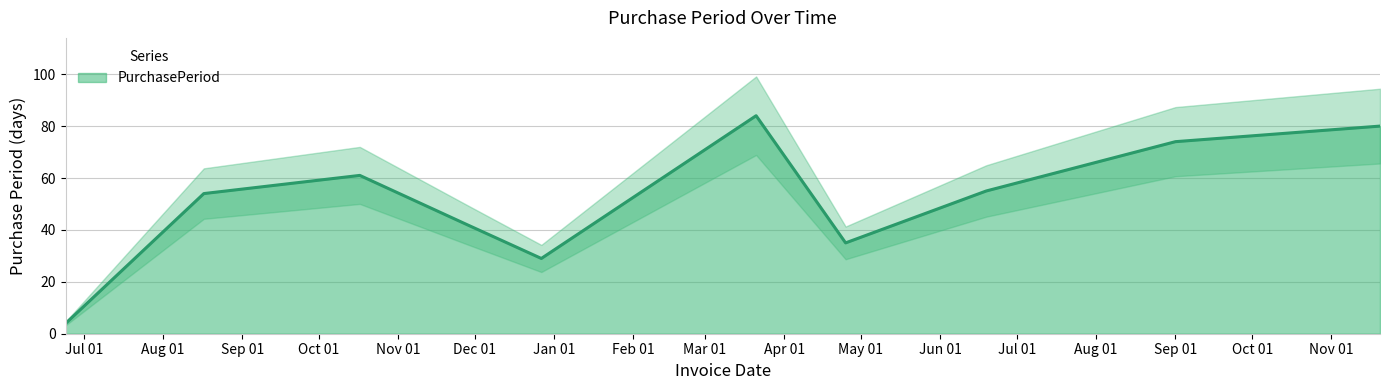

Which category has the lowest value across all series?

2016-06-24